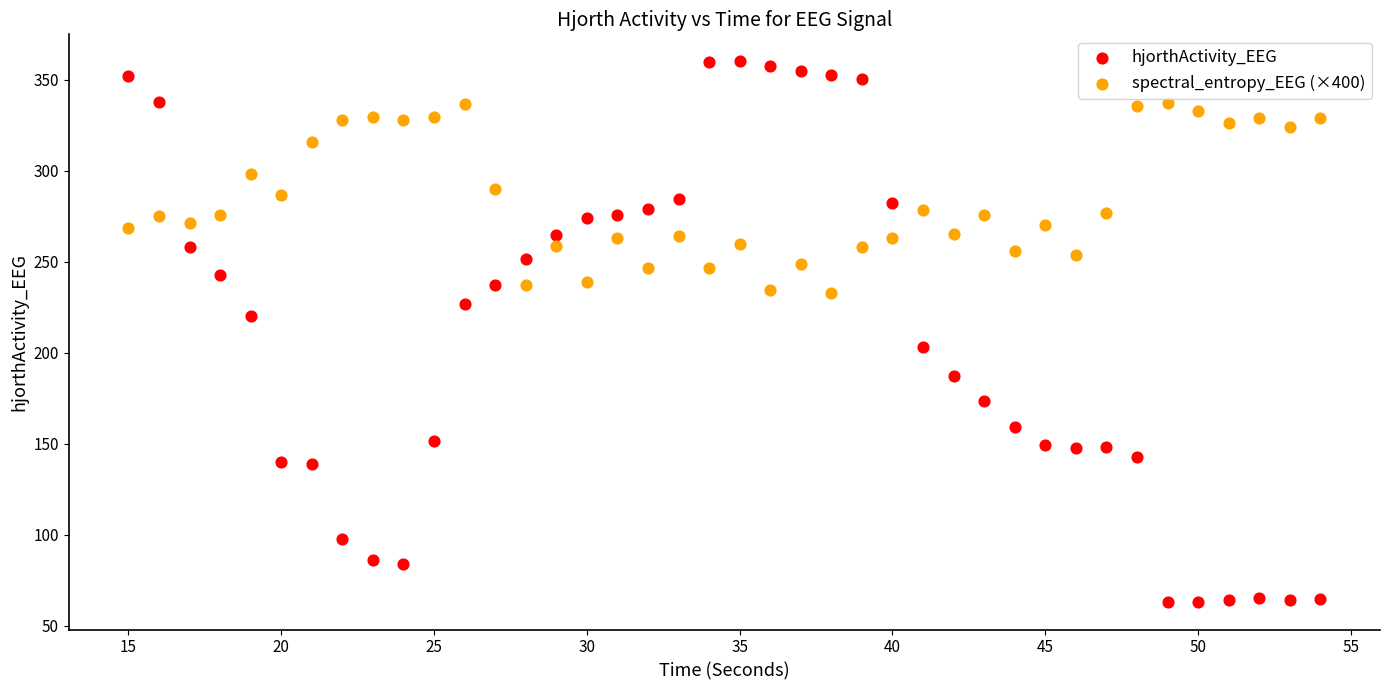

Across all data points, what is the range of Y values (max minus min)?

297.1